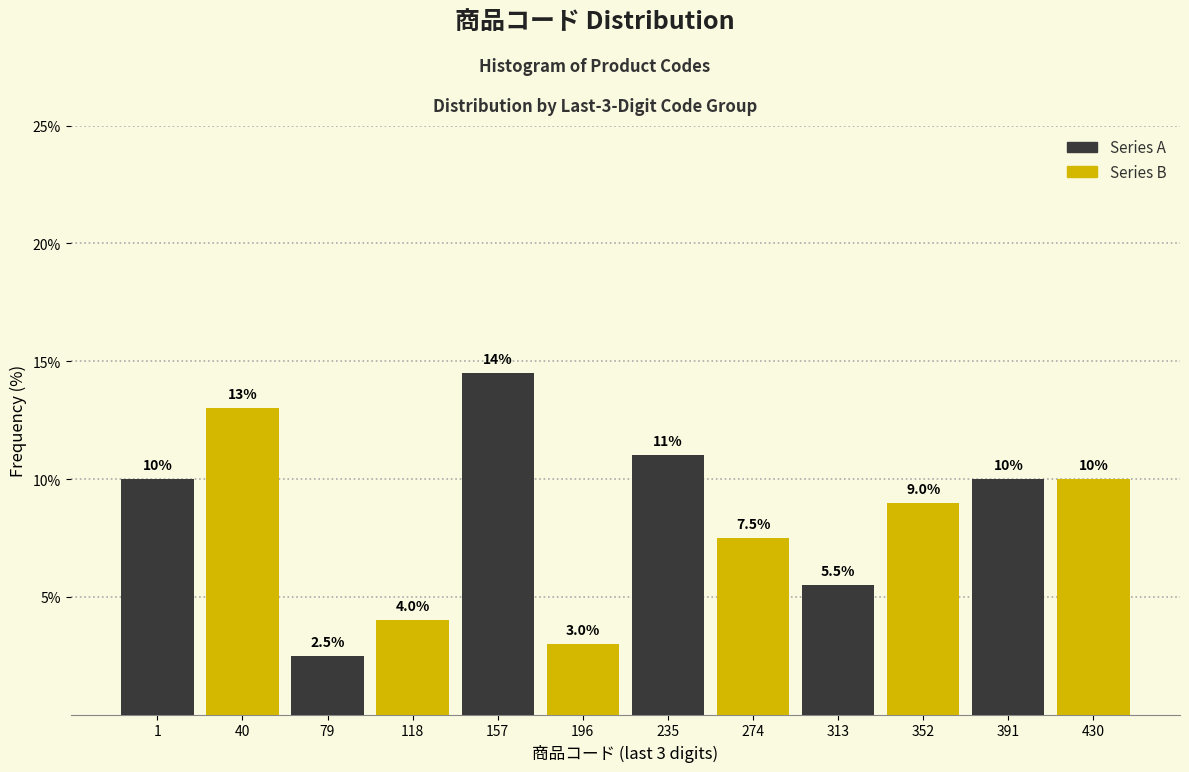

At 79, list the series in order from smallest to largest.

Series A, Series B